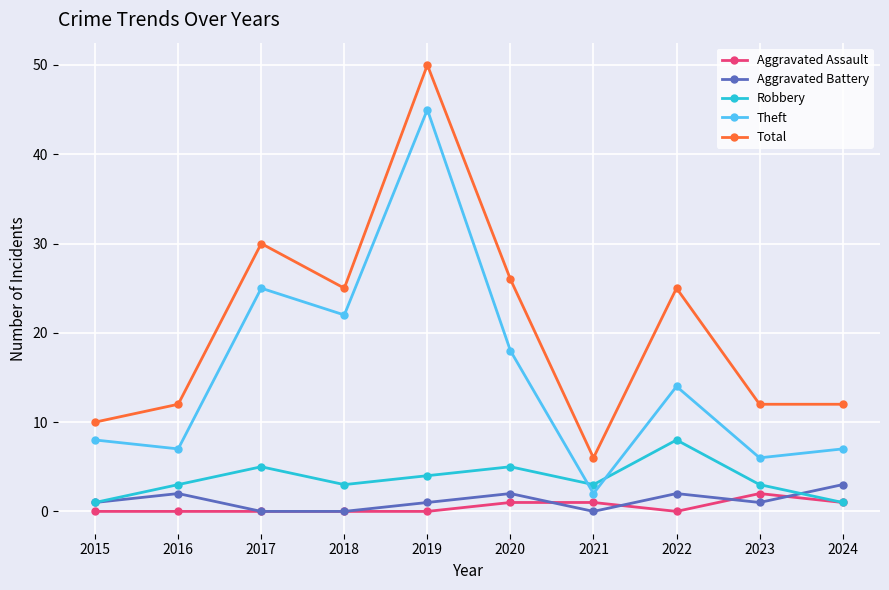

True or false: Total and Aggravated Battery cross at least once.

False